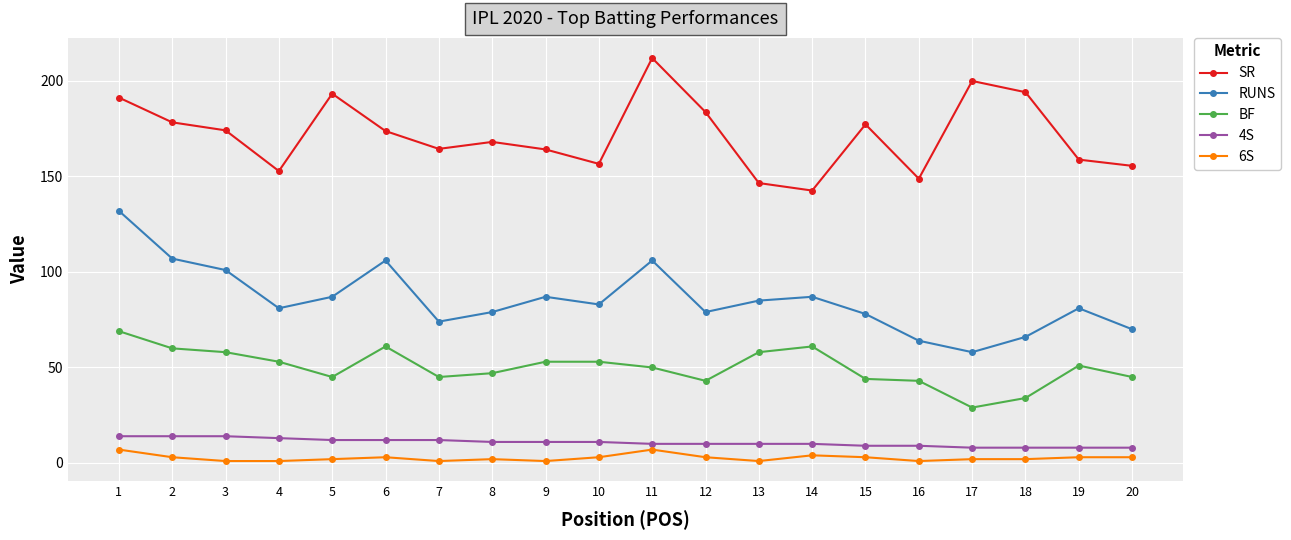

True or false: BF and 6S intersect in this chart.

False